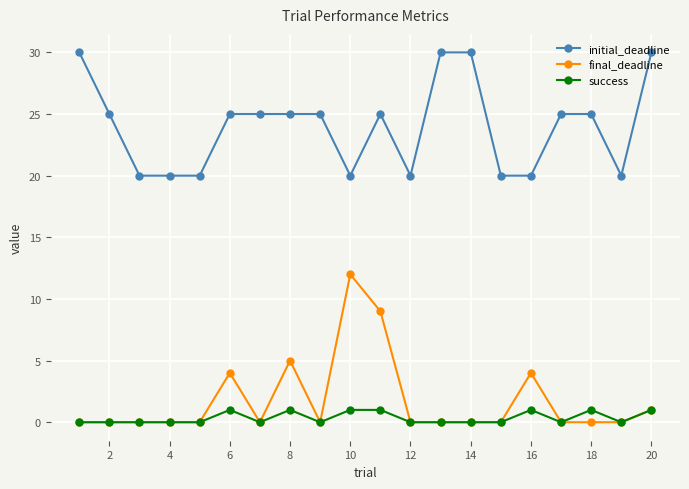

List the series in order of their peak value, lowest first.

success, final_deadline, initial_deadline